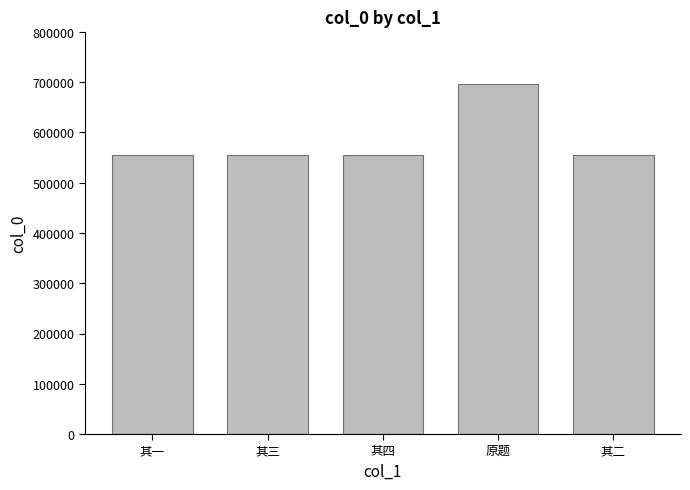

At which category does the chart reach its peak across all series?

原题